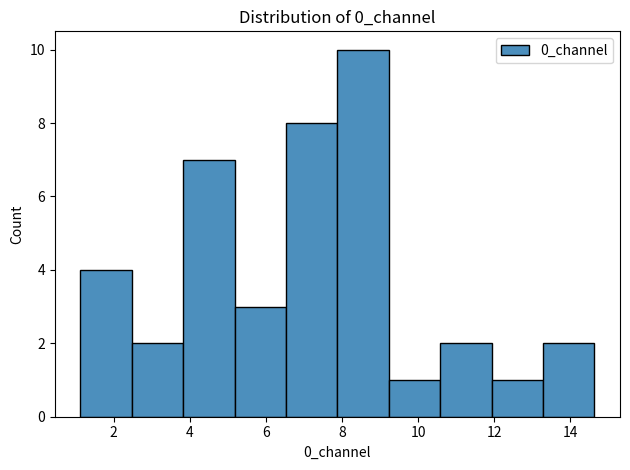

Reading left to right, transcribe this chart: for each bar, give the range it covers on the x-axis and its height. Neither the bar edges nor the heights are printed on the chart, so give them approximately, as read against the axes.

1.2 to 2.4: 4
2.4 to 3.8: 2
3.8 to 5.2: 7
5.2 to 6.6: 3
6.6 to 7.8: 8
7.8 to 9.2: 10
9.2 to 10.6: 1
10.6 to 12.0: 2
12.0 to 13.2: 1
13.2 to 14.6: 2